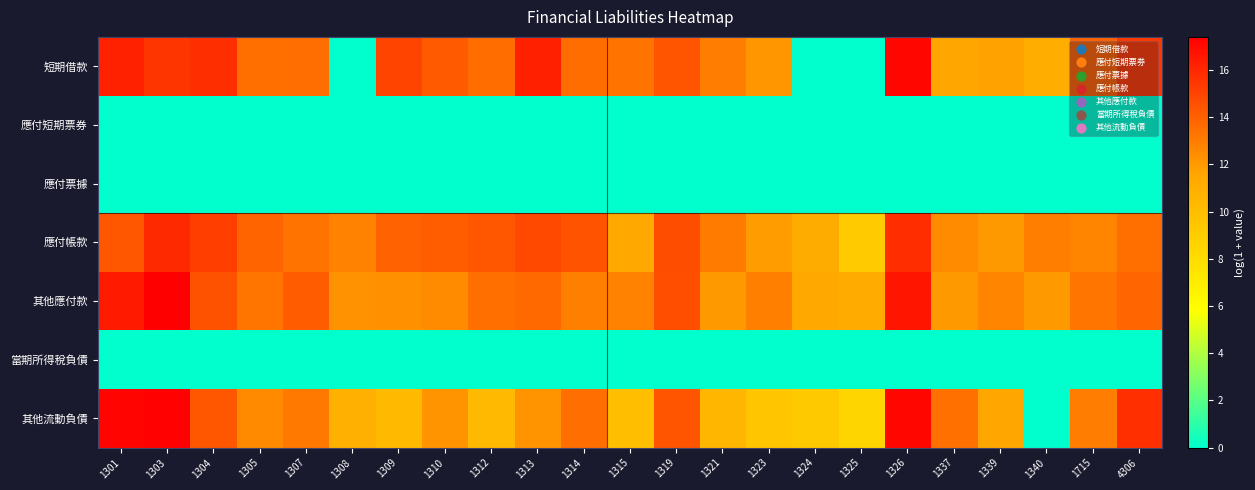

How many series are shown in this chart?

7